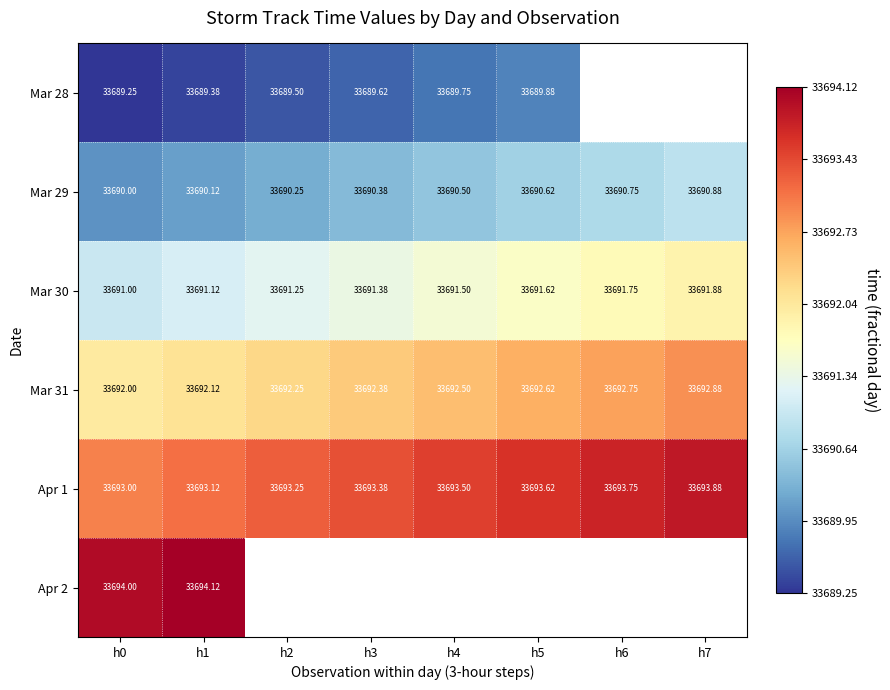

Which label corresponds to the smallest value in the chart?

h0